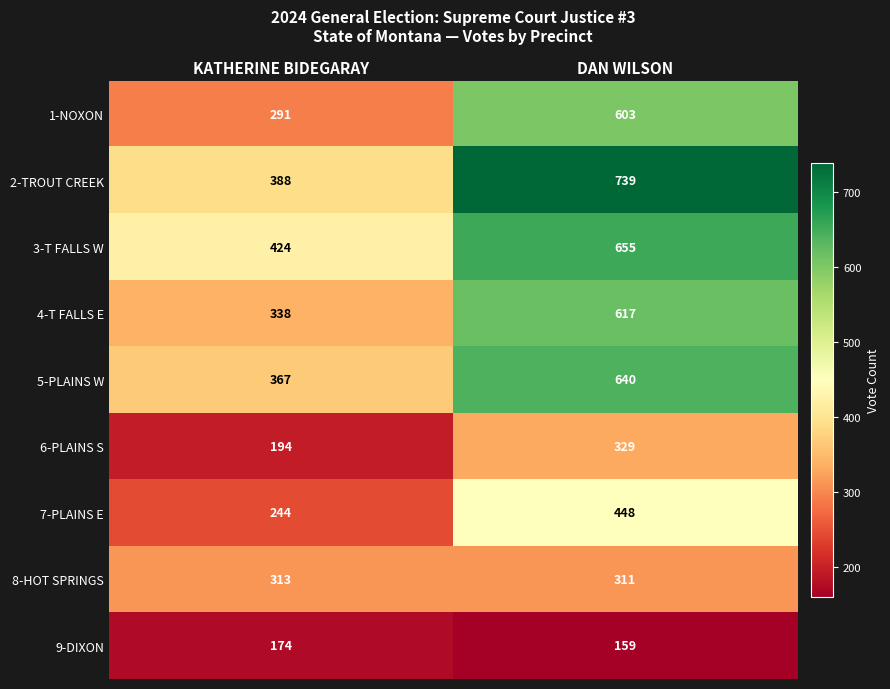

Which series has the largest range (max minus min)?

2-TROUT CREEK